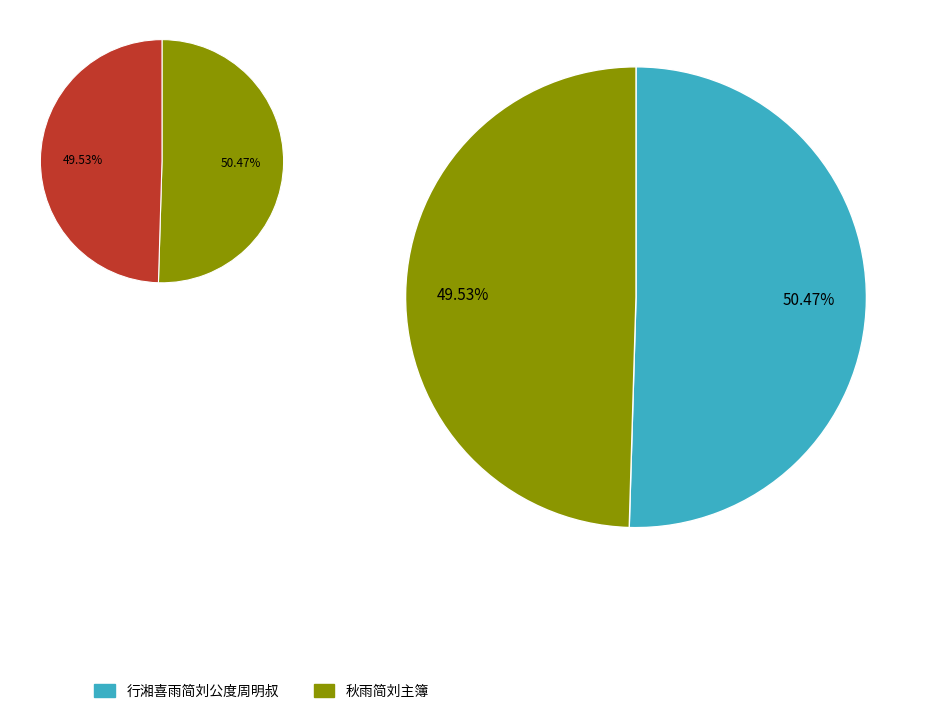

What is the change in value from 行湘喜雨简刘公度周明叔 to 秋雨简刘主簿?

-723044